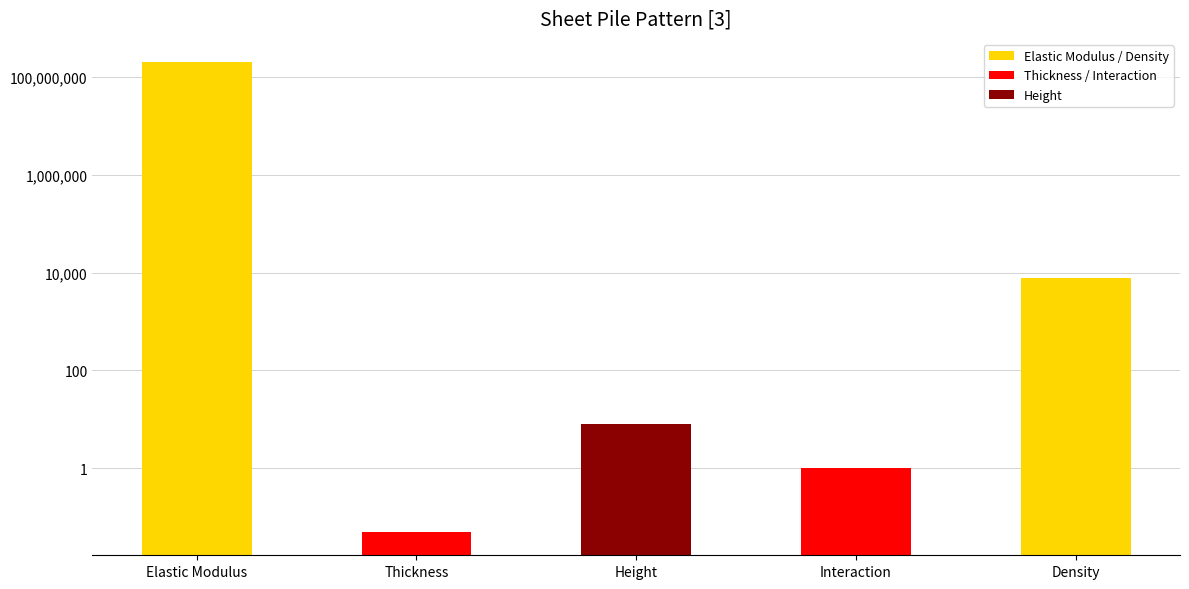

Reading left to right, what are all the values shown in this chart?

200000000.0	0.1	8.0	1.0	7900.0